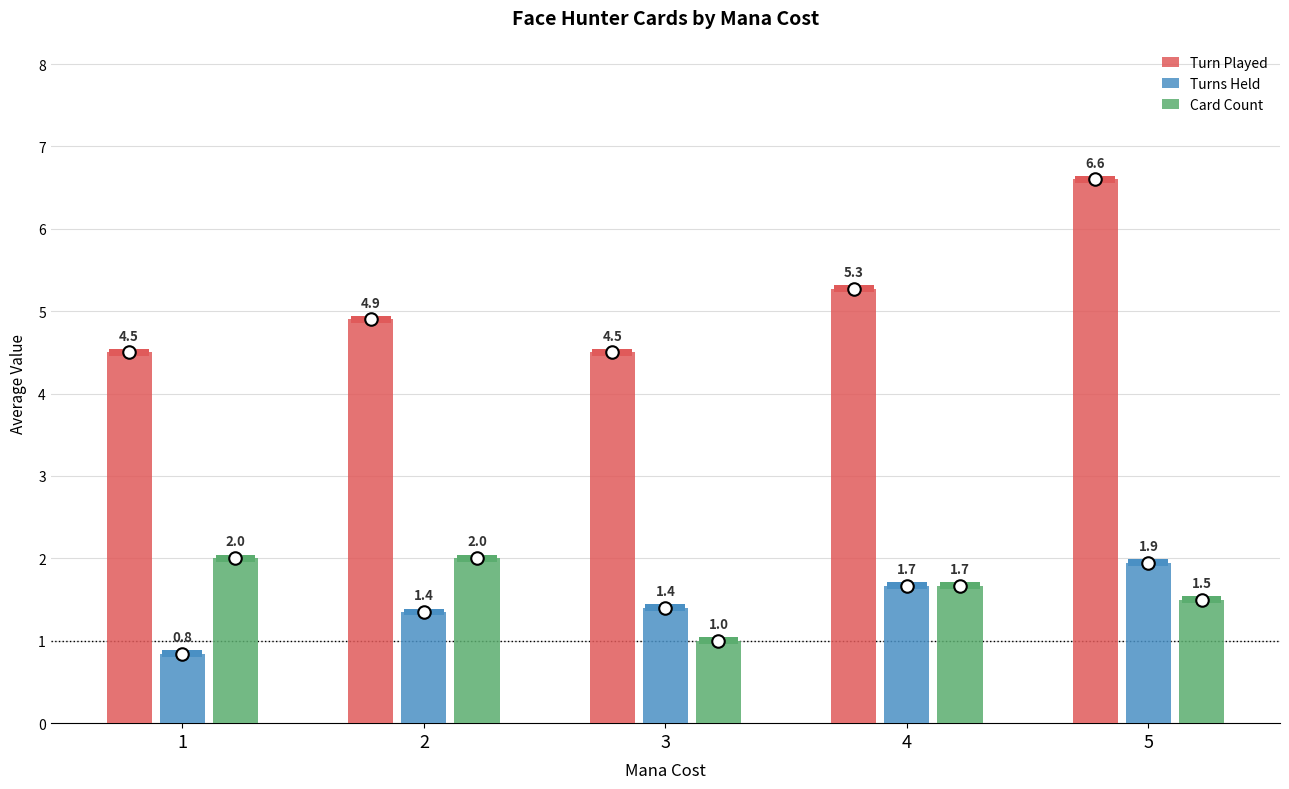

At which category is the sum across all series the highest?

5